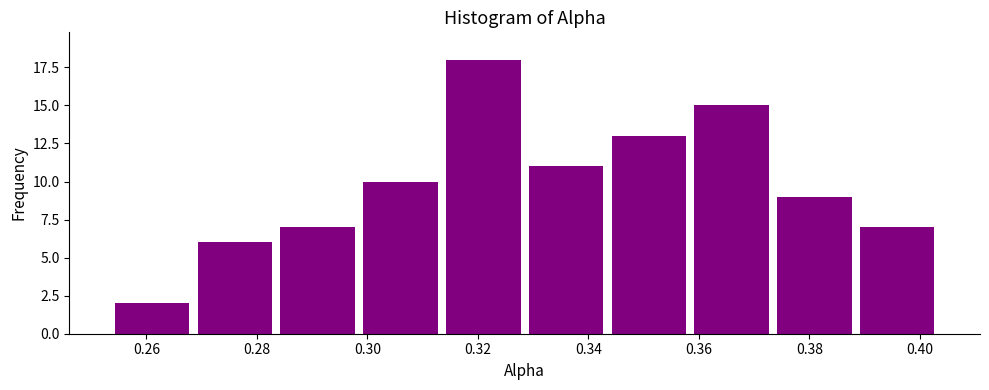

What is the height of the bar covering 0.388 to 0.404 on the x-axis? Neither the bar edges nor the heights are printed on the chart, so give them approximately, as read against the axes.

7